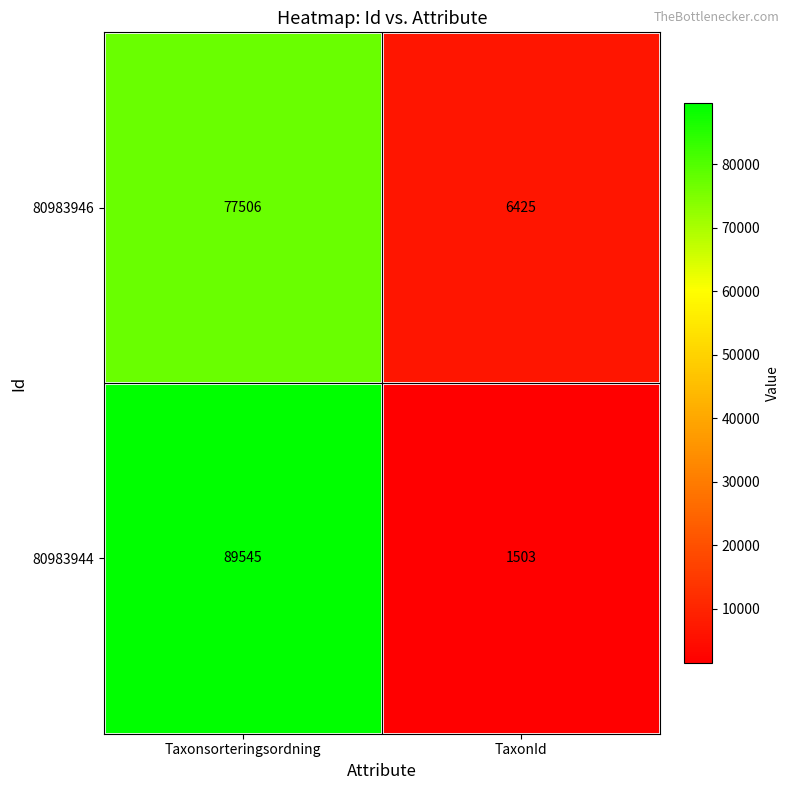

Is it true that 80983944 equals 54967 at Taxonsorteringsordning?

False